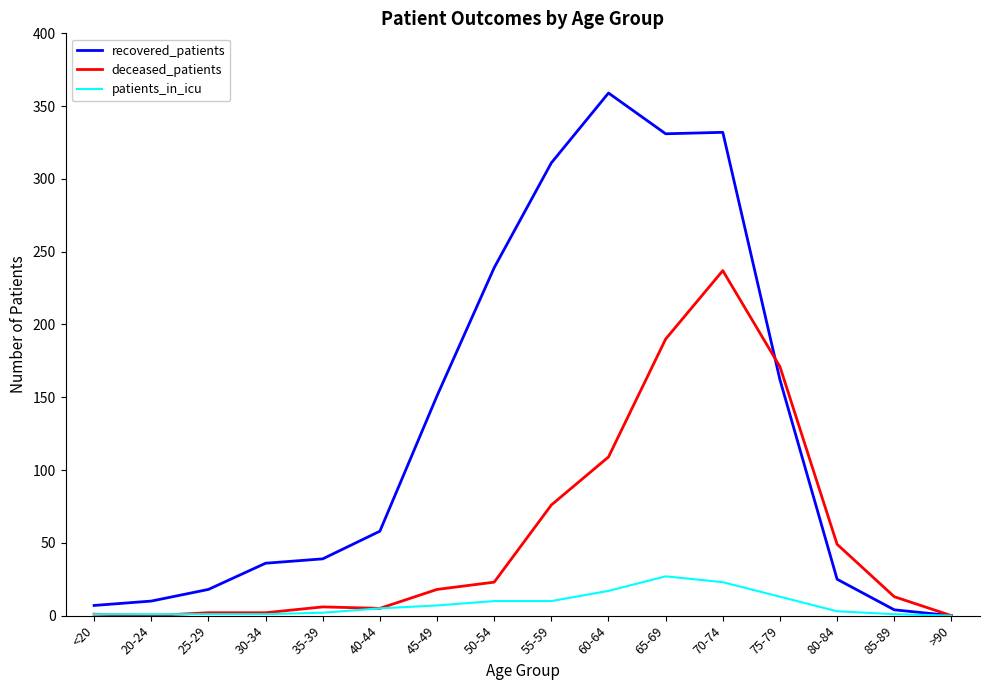

Which category has the lowest value in the recovered_patients series?

>90